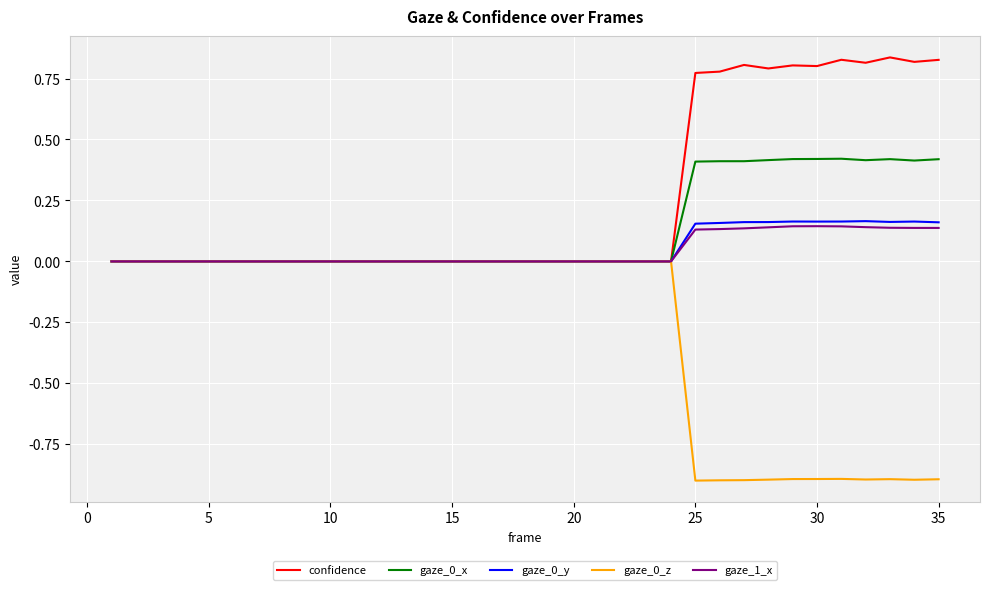

What is the smallest value displayed?

-0.9